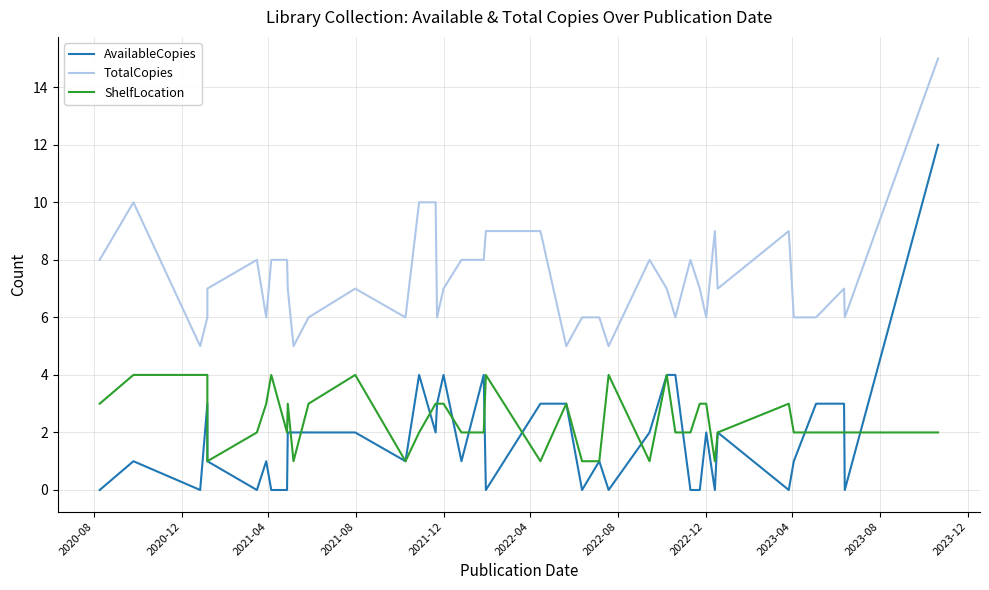

At how many categories does at least one series exceed 0?

40